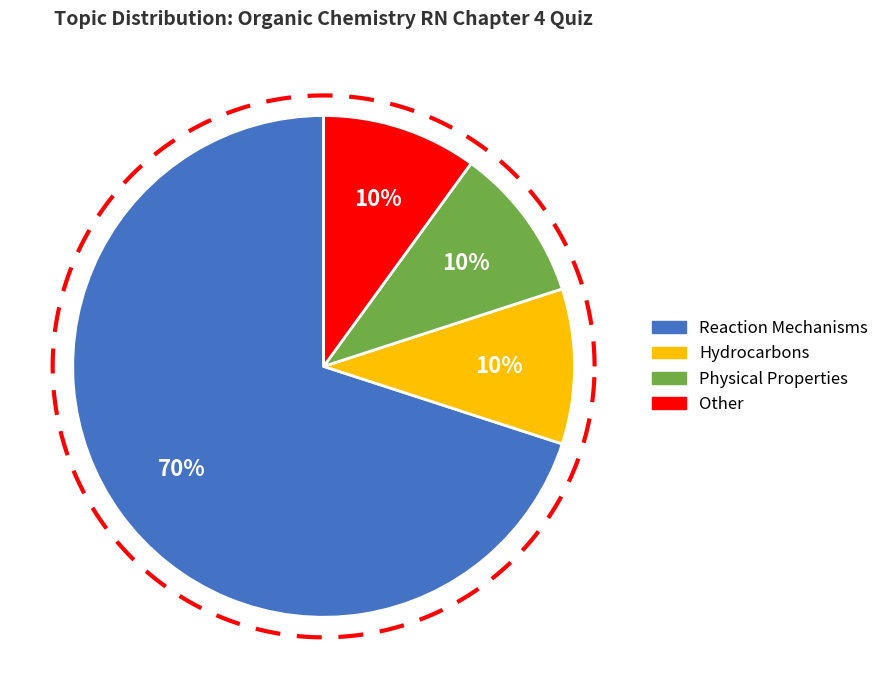

What percentage is the Hydrocarbons slice, to the nearest percent?

10%